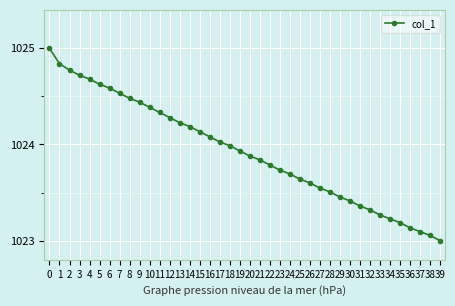

What is the value of the 40th point from the left?

1023.0